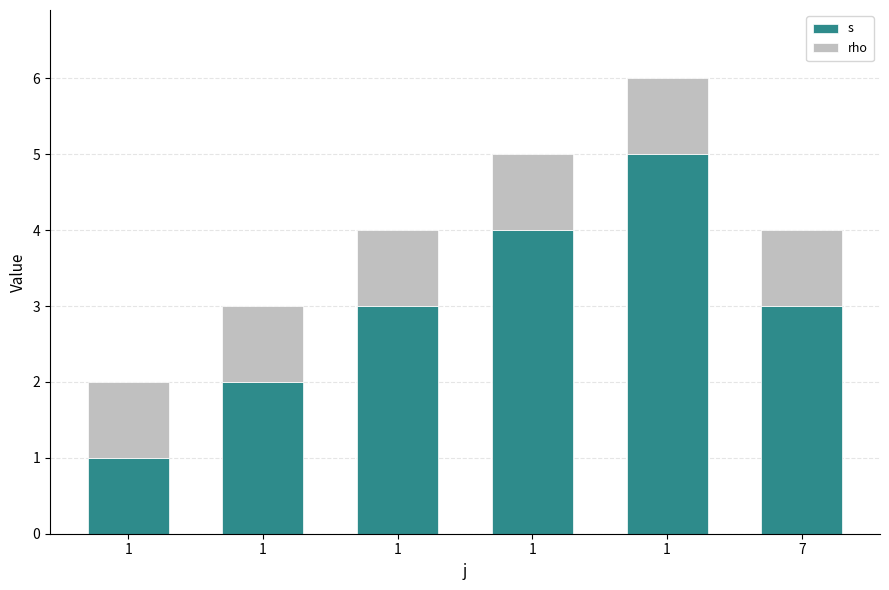

Are the bars grouped side by side (vs. stacked)?

No